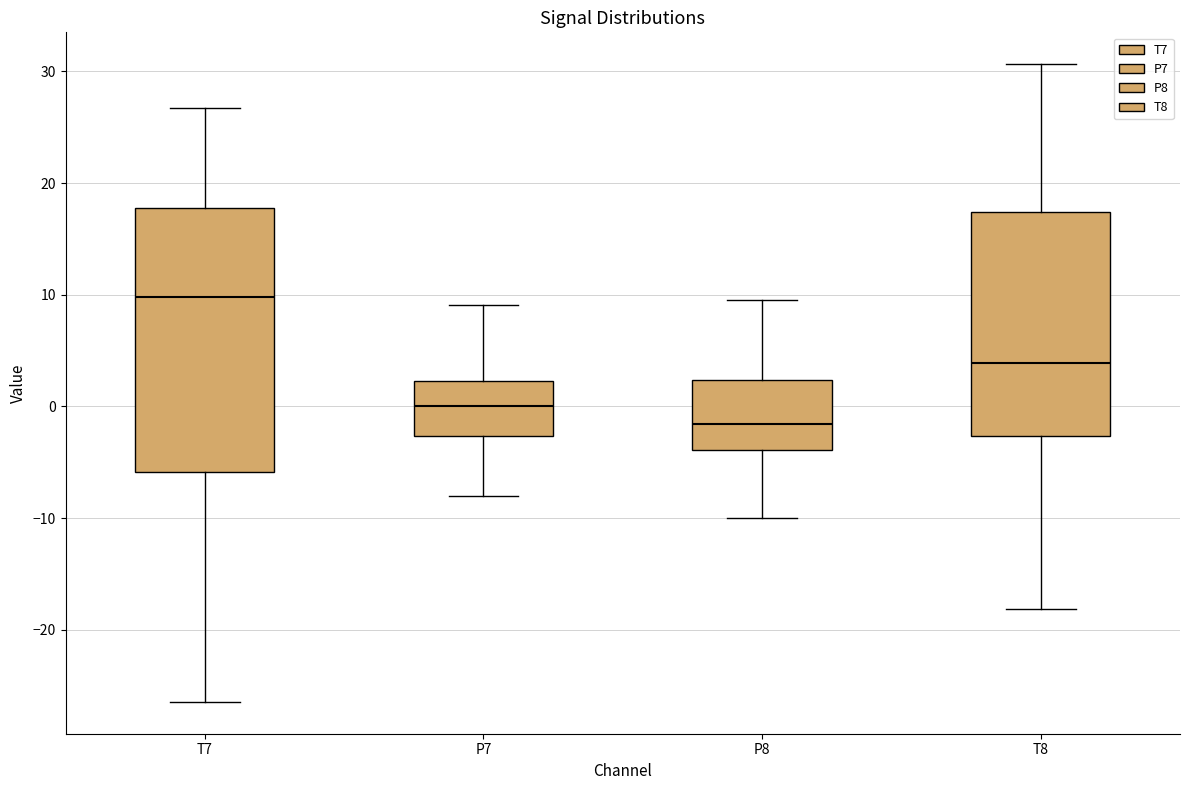

Reading left to right, read every box against the y-axis: the position of its median line, the range the box covers, and the ends of its whiskers. The values are not printed on the chart, so give them approximately, as read against the axis.

T7: median 10, box -6 to 18, whiskers -26 to 27
P7: median 0, box -3 to 2, whiskers -8 to 9
P8: median -2, box -4 to 2, whiskers -10 to 10
T8: median 4, box -3 to 17, whiskers -18 to 31